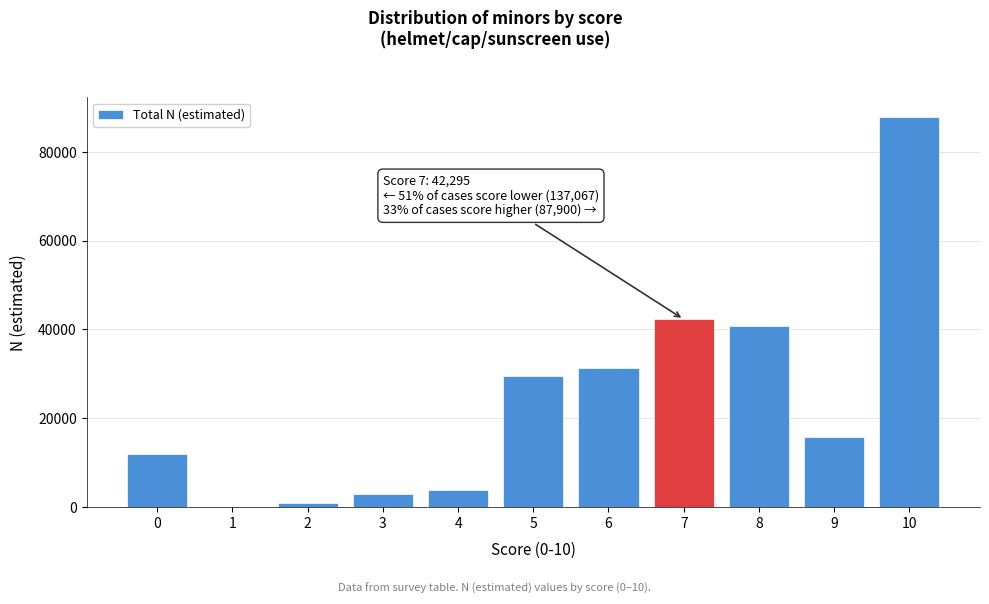

Reading right to left, transcribe all the data shown in this chart.

10=87900	9=15779	8=40849	7=42295	6=31403	5=29428	4=3832	3=2882	2=833	1=0	0=12061